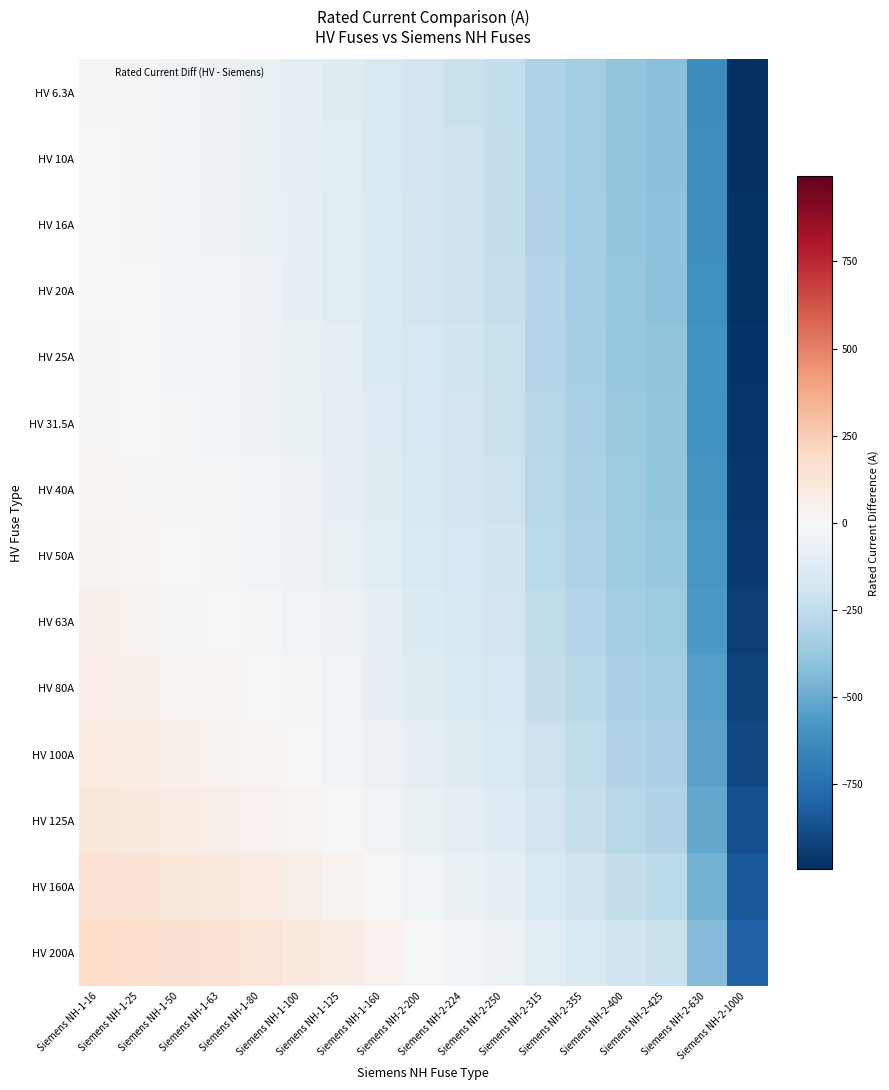

Reading left to right, extract all data points from this chart.

HV 6.3A: Siemens NH-1-16=-9.7	Siemens NH-1-25=-18.7	Siemens NH-1-50=-43.7	Siemens NH-1-63=-56.7	Siemens NH-1-80=-73.7	Siemens NH-1-100=-93.7	Siemens NH-1-125=-118.7	Siemens NH-1-160=-153.7	Siemens NH-2-200=-193.7	Siemens NH-2-224=-217.7	Siemens NH-2-250=-243.7	Siemens NH-2-315=-308.7	Siemens NH-2-355=-348.7	Siemens NH-2-400=-393.7	Siemens NH-2-425=-418.7	Siemens NH-2-630=-623.7	Siemens NH-2-1000=-993.7
HV 10A: Siemens NH-1-16=-6.0	Siemens NH-1-25=-15.0	Siemens NH-1-50=-40.0	Siemens NH-1-63=-53.0	Siemens NH-1-80=-70.0	Siemens NH-1-100=-90.0	Siemens NH-1-125=-115.0	Siemens NH-1-160=-150.0	Siemens NH-2-200=-190.0	Siemens NH-2-224=-214.0	Siemens NH-2-250=-240.0	Siemens NH-2-315=-305.0	Siemens NH-2-355=-345.0	Siemens NH-2-400=-390.0	Siemens NH-2-425=-415.0	Siemens NH-2-630=-620.0	Siemens NH-2-1000=-990.0
HV 16A: Siemens NH-1-16=0.0	Siemens NH-1-25=-9.0	Siemens NH-1-50=-34.0	Siemens NH-1-63=-47.0	Siemens NH-1-80=-64.0	Siemens NH-1-100=-84.0	Siemens NH-1-125=-109.0	Siemens NH-1-160=-144.0	Siemens NH-2-200=-184.0	Siemens NH-2-224=-208.0	Siemens NH-2-250=-234.0	Siemens NH-2-315=-299.0	Siemens NH-2-355=-339.0	Siemens NH-2-400=-384.0	Siemens NH-2-425=-409.0	Siemens NH-2-630=-614.0	Siemens NH-2-1000=-984.0
HV 20A: Siemens NH-1-16=4.0	Siemens NH-1-25=-5.0	Siemens NH-1-50=-30.0	Siemens NH-1-63=-43.0	Siemens NH-1-80=-60.0	Siemens NH-1-100=-80.0	Siemens NH-1-125=-105.0	Siemens NH-1-160=-140.0	Siemens NH-2-200=-180.0	Siemens NH-2-224=-204.0	Siemens NH-2-250=-230.0	Siemens NH-2-315=-295.0	Siemens NH-2-355=-335.0	Siemens NH-2-400=-380.0	Siemens NH-2-425=-405.0	Siemens NH-2-630=-610.0	Siemens NH-2-1000=-980.0
HV 25A: Siemens NH-1-16=9.0	Siemens NH-1-25=0.0	Siemens NH-1-50=-25.0	Siemens NH-1-63=-38.0	Siemens NH-1-80=-55.0	Siemens NH-1-100=-75.0	Siemens NH-1-125=-100.0	Siemens NH-1-160=-135.0	Siemens NH-2-200=-175.0	Siemens NH-2-224=-199.0	Siemens NH-2-250=-225.0	Siemens NH-2-315=-290.0	Siemens NH-2-355=-330.0	Siemens NH-2-400=-375.0	Siemens NH-2-425=-400.0	Siemens NH-2-630=-605.0	Siemens NH-2-1000=-975.0
HV 31.5A: Siemens NH-1-16=15.5	Siemens NH-1-25=6.5	Siemens NH-1-50=-18.5	Siemens NH-1-63=-31.5	Siemens NH-1-80=-48.5	Siemens NH-1-100=-68.5	Siemens NH-1-125=-93.5	Siemens NH-1-160=-128.5	Siemens NH-2-200=-168.5	Siemens NH-2-224=-192.5	Siemens NH-2-250=-218.5	Siemens NH-2-315=-283.5	Siemens NH-2-355=-323.5	Siemens NH-2-400=-368.5	Siemens NH-2-425=-393.5	Siemens NH-2-630=-598.5	Siemens NH-2-1000=-968.5
HV 40A: Siemens NH-1-16=24.0	Siemens NH-1-25=15.0	Siemens NH-1-50=-10.0	Siemens NH-1-63=-23.0	Siemens NH-1-80=-40.0	Siemens NH-1-100=-60.0	Siemens NH-1-125=-85.0	Siemens NH-1-160=-120.0	Siemens NH-2-200=-160.0	Siemens NH-2-224=-184.0	Siemens NH-2-250=-210.0	Siemens NH-2-315=-275.0	Siemens NH-2-355=-315.0	Siemens NH-2-400=-360.0	Siemens NH-2-425=-385.0	Siemens NH-2-630=-590.0	Siemens NH-2-1000=-960.0
HV 50A: Siemens NH-1-16=34.0	Siemens NH-1-25=25.0	Siemens NH-1-50=0.0	Siemens NH-1-63=-13.0	Siemens NH-1-80=-30.0	Siemens NH-1-100=-50.0	Siemens NH-1-125=-75.0	Siemens NH-1-160=-110.0	Siemens NH-2-200=-150.0	Siemens NH-2-224=-174.0	Siemens NH-2-250=-200.0	Siemens NH-2-315=-265.0	Siemens NH-2-355=-305.0	Siemens NH-2-400=-350.0	Siemens NH-2-425=-375.0	Siemens NH-2-630=-580.0	Siemens NH-2-1000=-950.0
HV 63A: Siemens NH-1-16=47.0	Siemens NH-1-25=38.0	Siemens NH-1-50=13.0	Siemens NH-1-63=0.0	Siemens NH-1-80=-17.0	Siemens NH-1-100=-37.0	Siemens NH-1-125=-62.0	Siemens NH-1-160=-97.0	Siemens NH-2-200=-137.0	Siemens NH-2-224=-161.0	Siemens NH-2-250=-187.0	Siemens NH-2-315=-252.0	Siemens NH-2-355=-292.0	Siemens NH-2-400=-337.0	Siemens NH-2-425=-362.0	Siemens NH-2-630=-567.0	Siemens NH-2-1000=-937.0
HV 80A: Siemens NH-1-16=64.0	Siemens NH-1-25=55.0	Siemens NH-1-50=30.0	Siemens NH-1-63=17.0	Siemens NH-1-80=0.0	Siemens NH-1-100=-20.0	Siemens NH-1-125=-45.0	Siemens NH-1-160=-80.0	Siemens NH-2-200=-120.0	Siemens NH-2-224=-144.0	Siemens NH-2-250=-170.0	Siemens NH-2-315=-235.0	Siemens NH-2-355=-275.0	Siemens NH-2-400=-320.0	Siemens NH-2-425=-345.0	Siemens NH-2-630=-550.0	Siemens NH-2-1000=-920.0
HV 100A: Siemens NH-1-16=84.0	Siemens NH-1-25=75.0	Siemens NH-1-50=50.0	Siemens NH-1-63=37.0	Siemens NH-1-80=20.0	Siemens NH-1-100=0.0	Siemens NH-1-125=-25.0	Siemens NH-1-160=-60.0	Siemens NH-2-200=-100.0	Siemens NH-2-224=-124.0	Siemens NH-2-250=-150.0	Siemens NH-2-315=-215.0	Siemens NH-2-355=-255.0	Siemens NH-2-400=-300.0	Siemens NH-2-425=-325.0	Siemens NH-2-630=-530.0	Siemens NH-2-1000=-900.0
HV 125A: Siemens NH-1-16=109.0	Siemens NH-1-25=100.0	Siemens NH-1-50=75.0	Siemens NH-1-63=62.0	Siemens NH-1-80=45.0	Siemens NH-1-100=25.0	Siemens NH-1-125=0.0	Siemens NH-1-160=-35.0	Siemens NH-2-200=-75.0	Siemens NH-2-224=-99.0	Siemens NH-2-250=-125.0	Siemens NH-2-315=-190.0	Siemens NH-2-355=-230.0	Siemens NH-2-400=-275.0	Siemens NH-2-425=-300.0	Siemens NH-2-630=-505.0	Siemens NH-2-1000=-875.0
HV 160A: Siemens NH-1-16=144.0	Siemens NH-1-25=135.0	Siemens NH-1-50=110.0	Siemens NH-1-63=97.0	Siemens NH-1-80=80.0	Siemens NH-1-100=60.0	Siemens NH-1-125=35.0	Siemens NH-1-160=0.0	Siemens NH-2-200=-40.0	Siemens NH-2-224=-64.0	Siemens NH-2-250=-90.0	Siemens NH-2-315=-155.0	Siemens NH-2-355=-195.0	Siemens NH-2-400=-240.0	Siemens NH-2-425=-265.0	Siemens NH-2-630=-470.0	Siemens NH-2-1000=-840.0
HV 200A: Siemens NH-1-16=184.0	Siemens NH-1-25=175.0	Siemens NH-1-50=150.0	Siemens NH-1-63=137.0	Siemens NH-1-80=120.0	Siemens NH-1-100=100.0	Siemens NH-1-125=75.0	Siemens NH-1-160=40.0	Siemens NH-2-200=0.0	Siemens NH-2-224=-24.0	Siemens NH-2-250=-50.0	Siemens NH-2-315=-115.0	Siemens NH-2-355=-155.0	Siemens NH-2-400=-200.0	Siemens NH-2-425=-225.0	Siemens NH-2-630=-430.0	Siemens NH-2-1000=-800.0